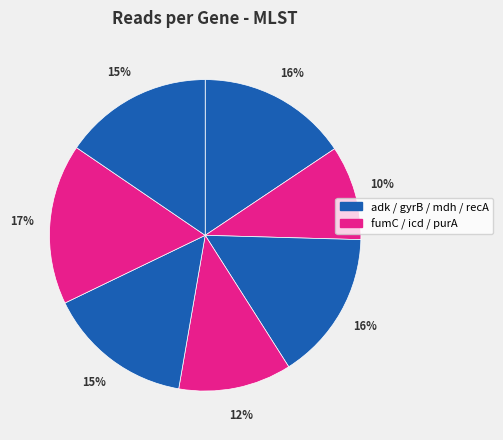

How many segments does this pie chart have?

7